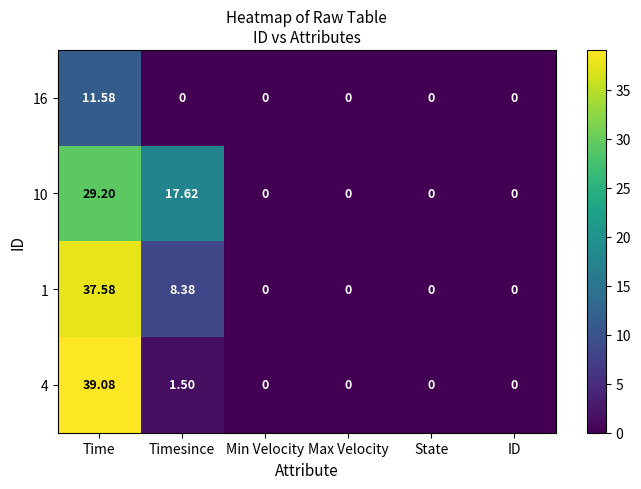

At which category is the sum across all series the highest?

Time